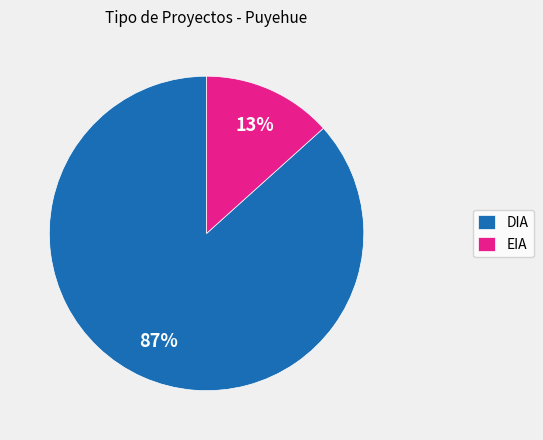

To the nearest percent, what is the average slice percentage?

50%